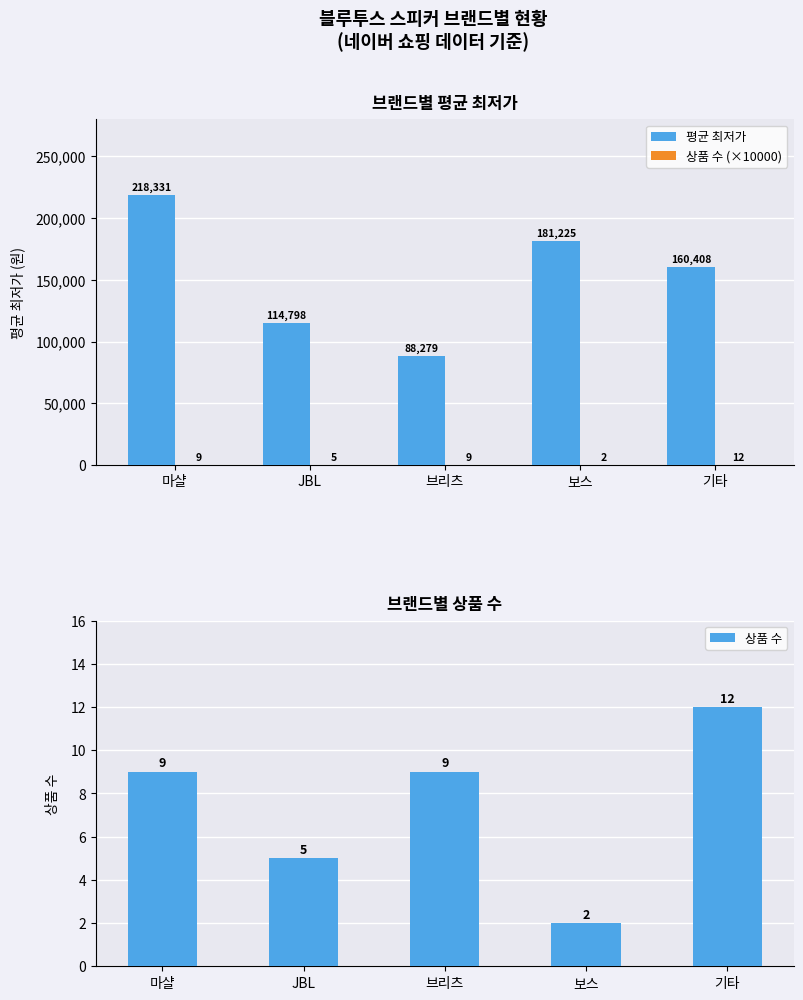

Where is 상품 수 nearest to the value 7?

마샬